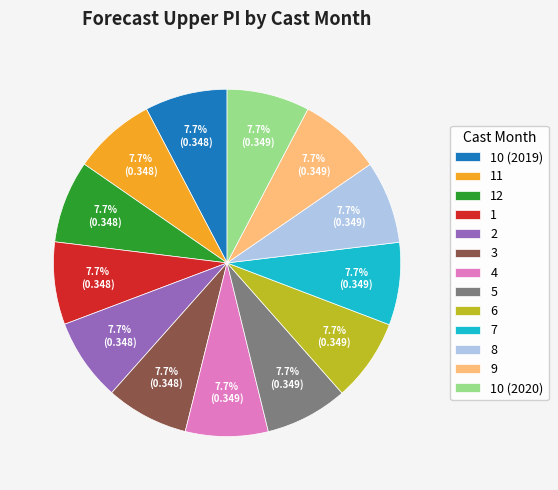

The 12 slice represents 16% of the pie. True or false?

False